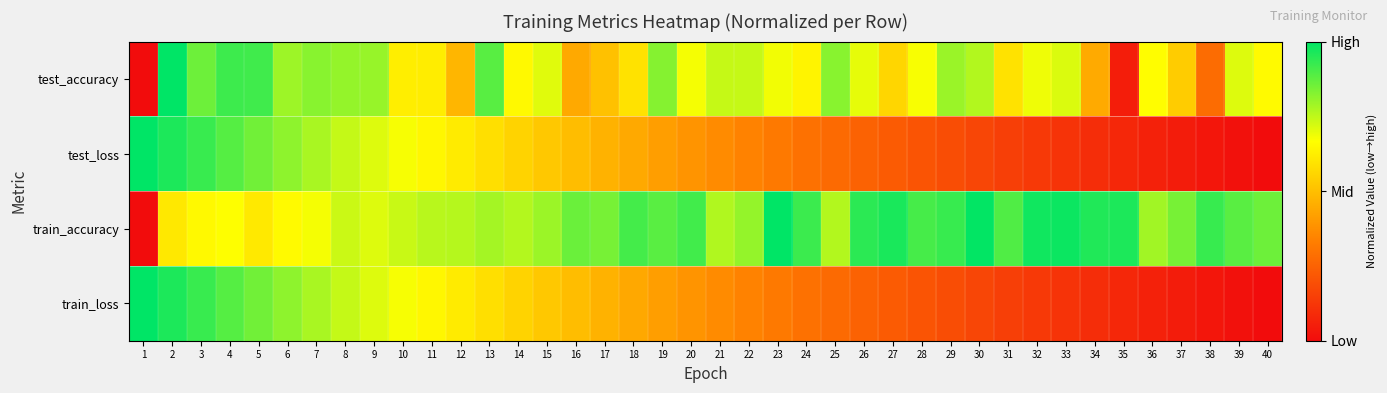

Reading left to right, transcribe all the data shown in this chart.

test_accuracy: 1=0.0	2=1.0	3=0.9	4=0.9	5=0.9	6=0.8	7=0.8	8=0.8	9=0.8	10=0.6	11=0.6	12=0.5	13=0.9	14=0.7	15=0.7	16=0.4	17=0.5	18=0.6	19=0.8	20=0.7	21=0.7	22=0.7	23=0.7	24=0.6	25=0.8	26=0.7	27=0.6	28=0.7	29=0.8	30=0.8	31=0.6	32=0.7	33=0.7	34=0.4	35=0.1	36=0.7	37=0.5	38=0.3	39=0.7	40=0.7
test_loss: 1=1.0	2=1.0	3=0.9	4=0.9	5=0.9	6=0.8	7=0.8	8=0.7	9=0.7	10=0.7	11=0.6	12=0.6	13=0.6	14=0.6	15=0.5	16=0.5	17=0.5	18=0.4	19=0.4	20=0.4	21=0.4	22=0.3	23=0.3	24=0.3	25=0.3	26=0.2	27=0.2	28=0.2	29=0.2	30=0.2	31=0.1	32=0.1	33=0.1	34=0.1	35=0.1	36=0.1	37=0.0	38=0.0	39=0.0	40=0.0
train_accuracy: 1=0.0	2=0.6	3=0.7	4=0.7	5=0.6	6=0.7	7=0.7	8=0.7	9=0.7	10=0.7	11=0.8	12=0.8	13=0.8	14=0.8	15=0.8	16=0.9	17=0.8	18=0.9	19=0.9	20=0.9	21=0.8	22=0.8	23=1.0	24=0.9	25=0.8	26=0.9	27=1.0	28=0.9	29=0.9	30=1.0	31=0.9	32=1.0	33=1.0	34=1.0	35=1.0	36=0.8	37=0.8	38=0.9	39=0.9	40=0.9
train_loss: 1=1.0	2=1.0	3=0.9	4=0.9	5=0.8	6=0.8	7=0.8	8=0.7	9=0.7	10=0.7	11=0.6	12=0.6	13=0.6	14=0.6	15=0.5	16=0.5	17=0.5	18=0.4	19=0.4	20=0.4	21=0.4	22=0.3	23=0.3	24=0.3	25=0.3	26=0.2	27=0.2	28=0.2	29=0.2	30=0.2	31=0.1	32=0.1	33=0.1	34=0.1	35=0.1	36=0.1	37=0.0	38=0.0	39=0.0	40=0.0